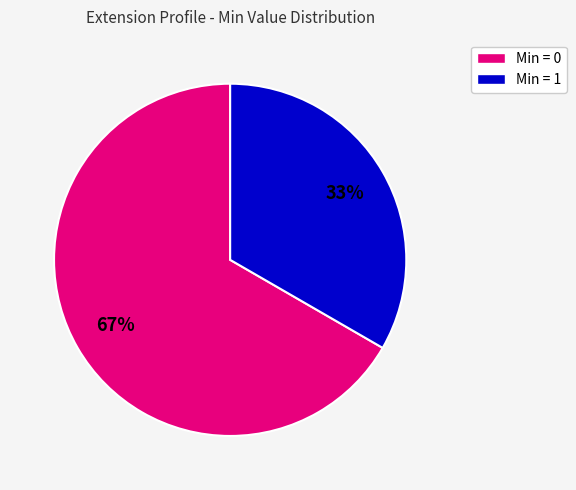

To the nearest percent, what is the average slice percentage?

50%